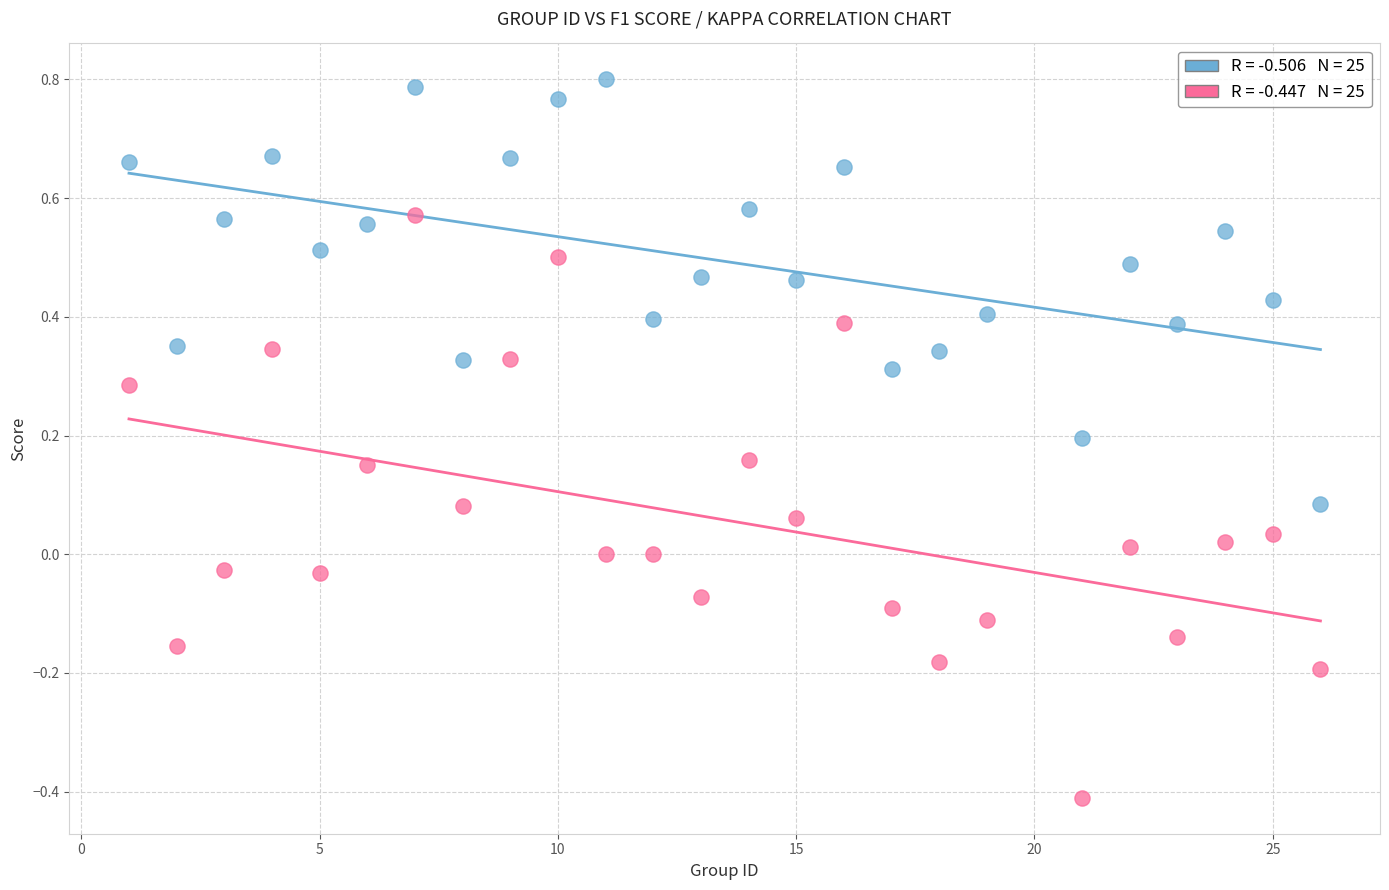

Across all data points, what is the range of X values (max minus min)?

25.0